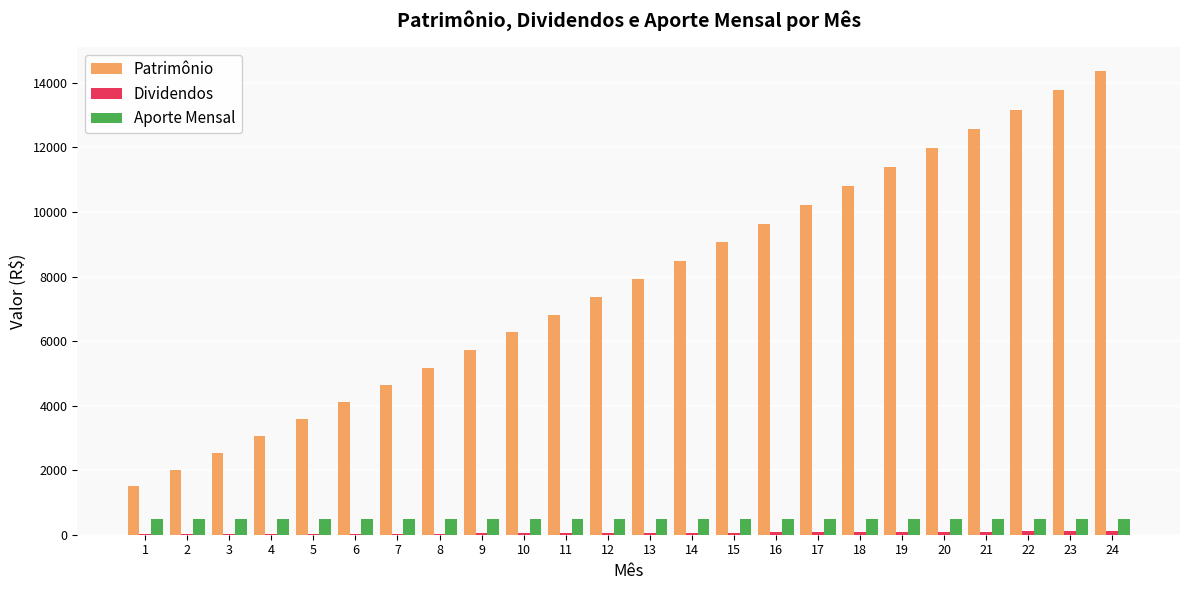

Which series has the largest total across all categories?

Patrimônio